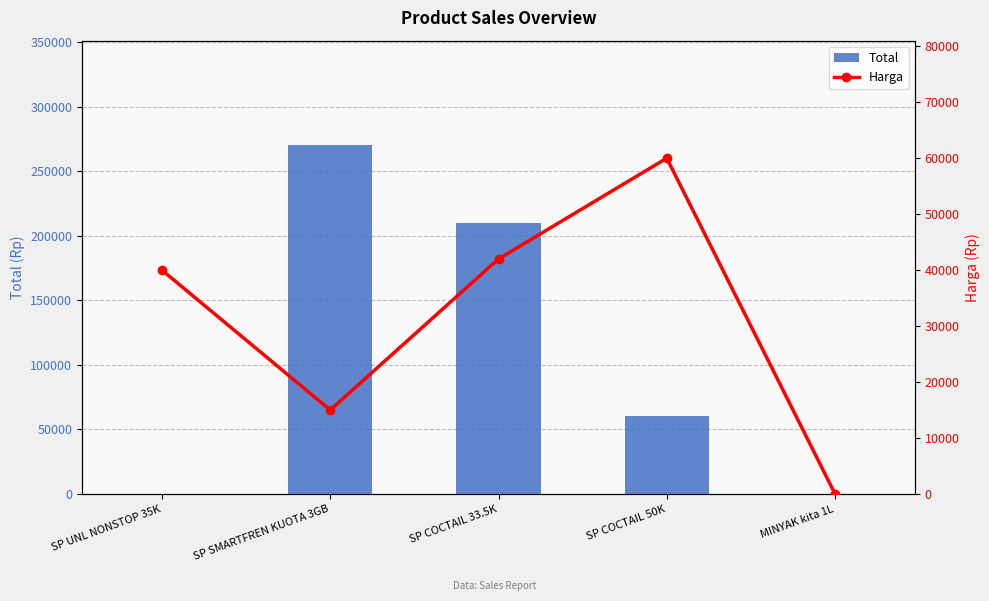

What is the maximum value for Harga?

60000